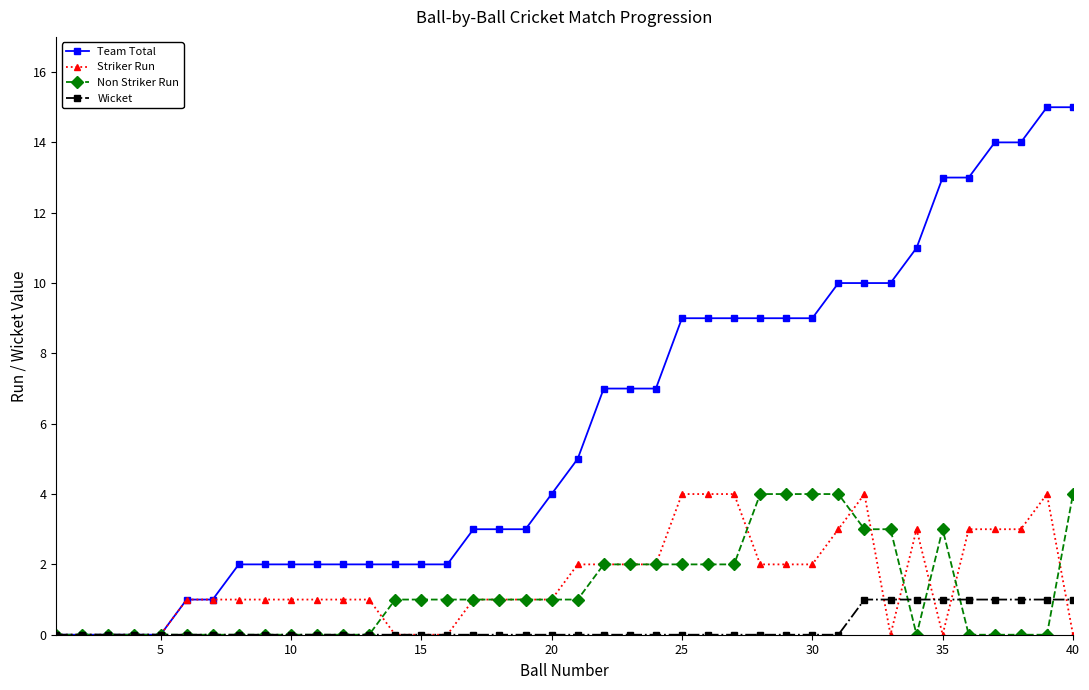

Which series has the widest spread of values?

Team Total